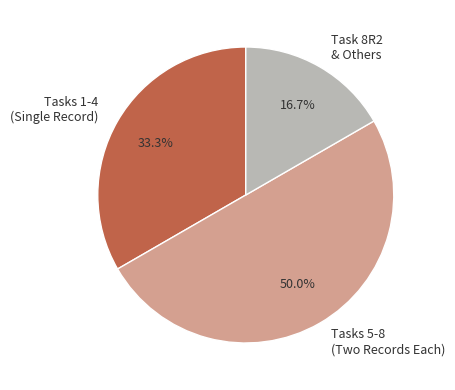

Rank the categories by value from lowest to highest.

Task 8R2 & Others, Tasks 1-4 (Single Record), Tasks 5-8 (Two Records Each)